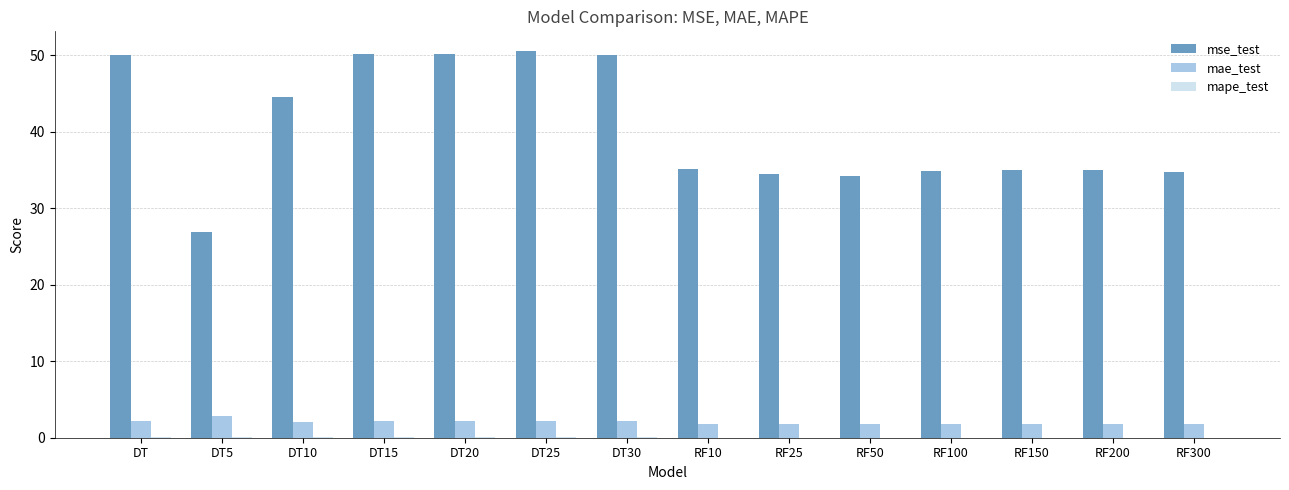

Which series changed the most between DT5 and RF200?

mse_test